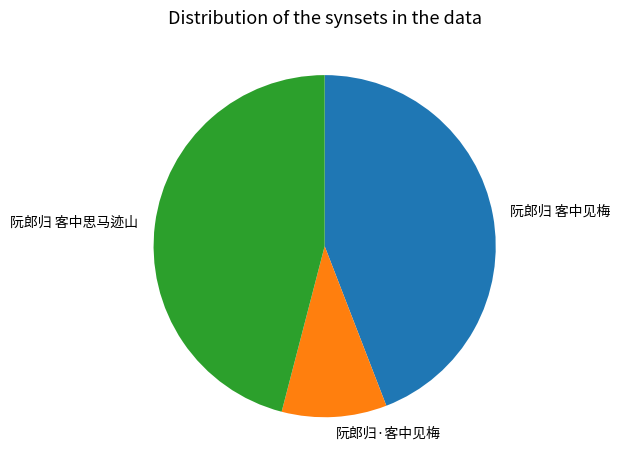

How many slices are in this pie chart?

3